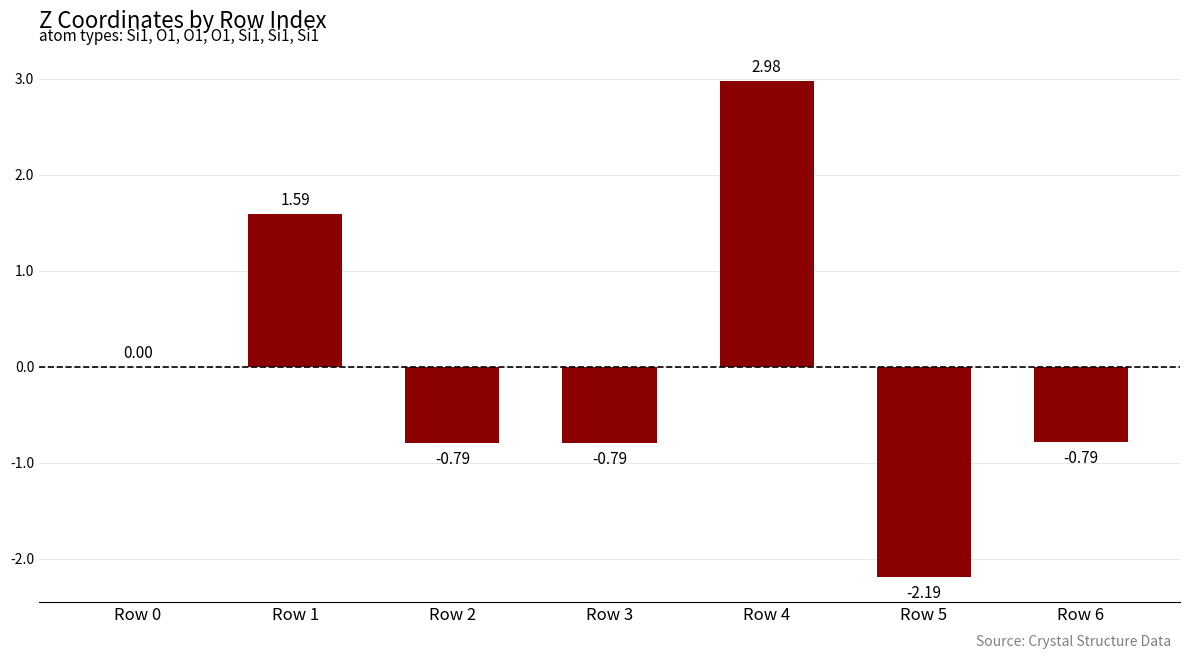

What is the sum of the values at Row 2 and Row 5?

-3.0